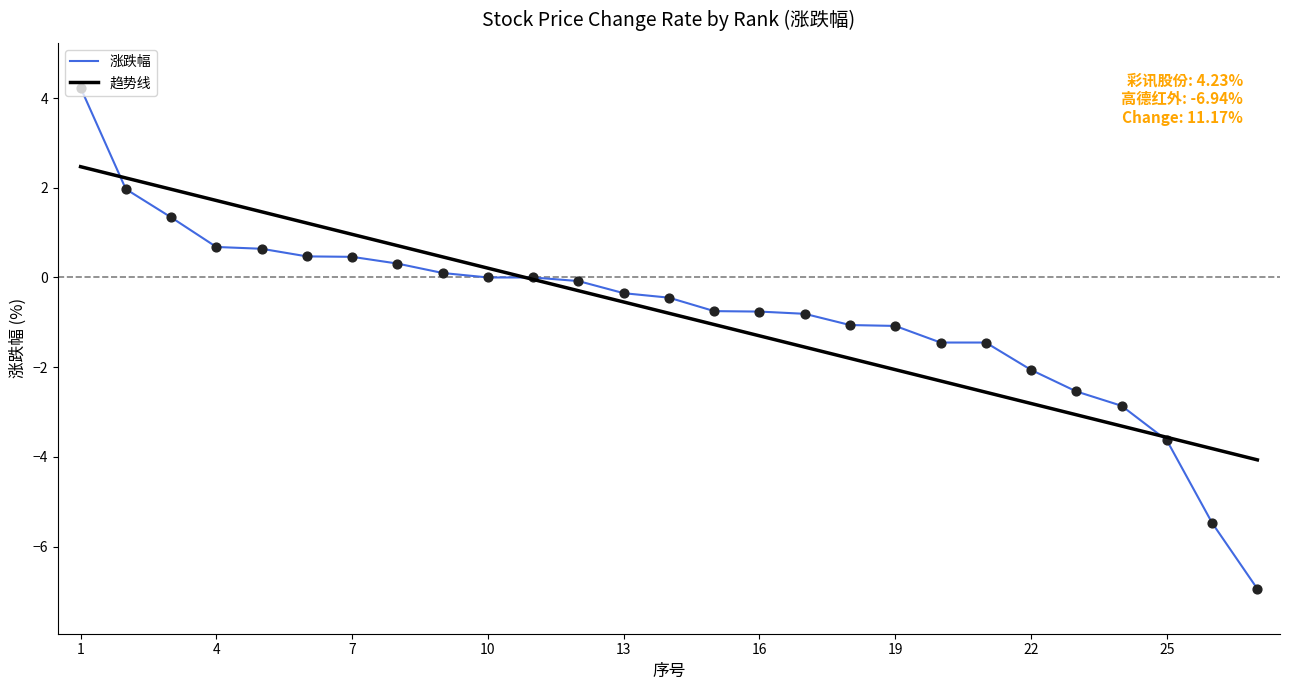

Which series has the largest range (max minus min)?

涨跌幅